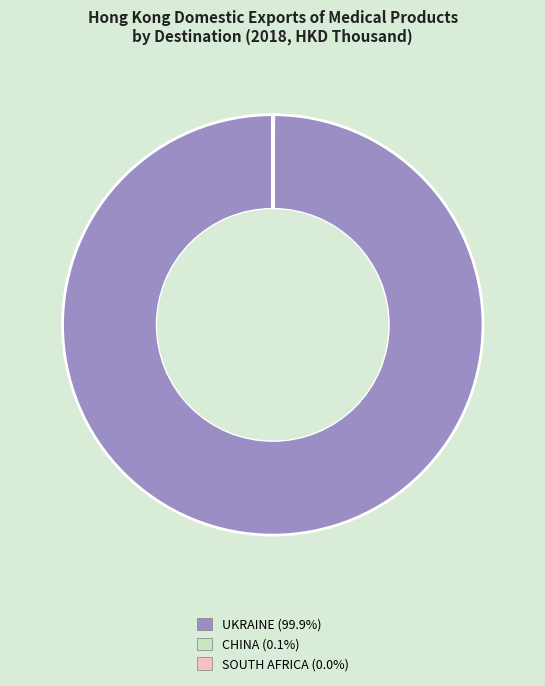

The UKRAINE slice represents 100% of the pie. True or false?

True